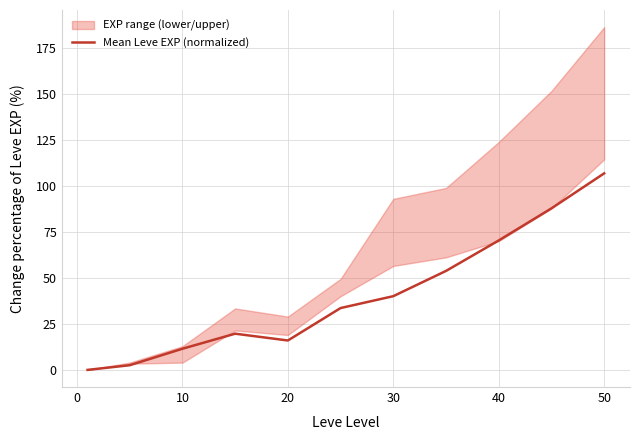

Is it true that Mean Leve EXP (normalized) equals 54.3 at 30?

False